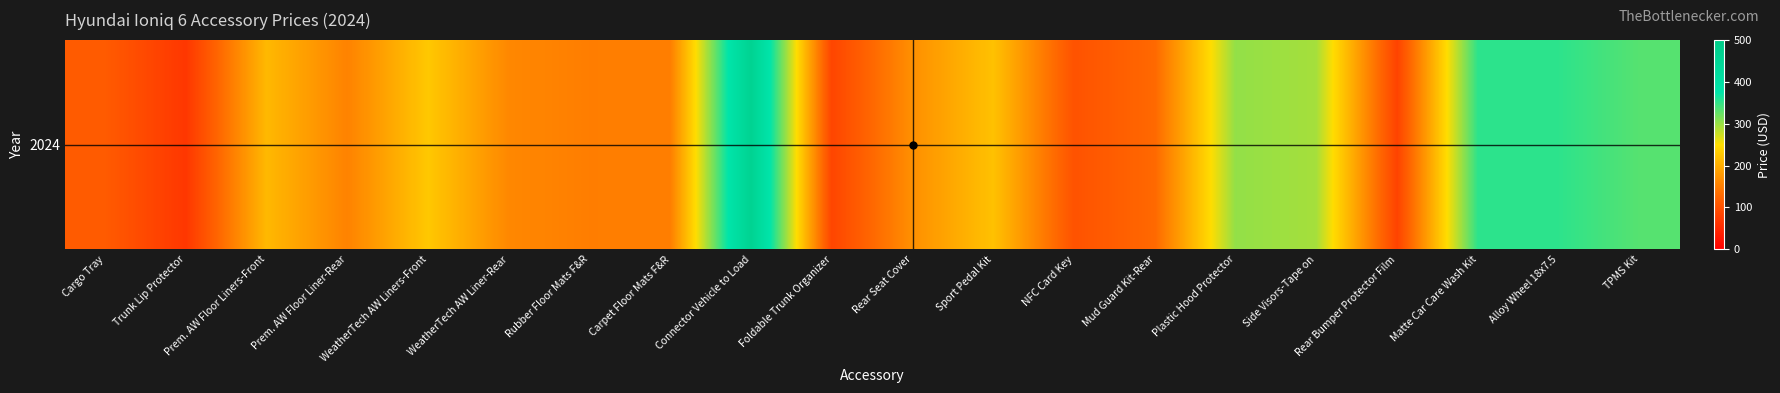

Reading right to left, transcribe all the data shown in this chart.

332.6	352.7	352.6	82.4	293.8	302.9	128.2	101.9	221.4	169.4	85.3	463.4	150.9	150.3	160.9	227.9	155.5	212.1	67.9	111.9